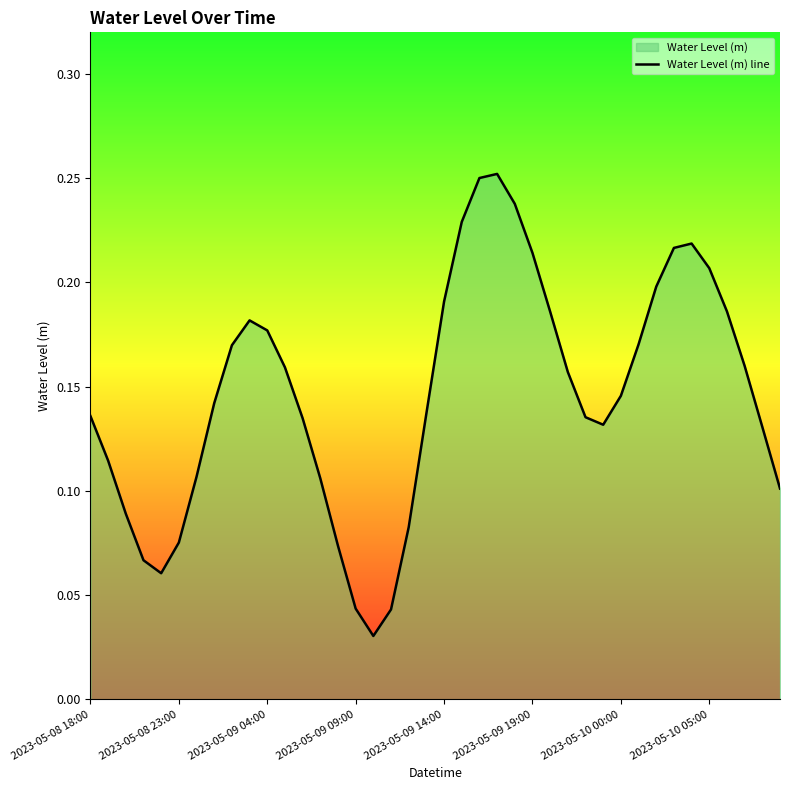

Where is the data nearest to the value 0?

16